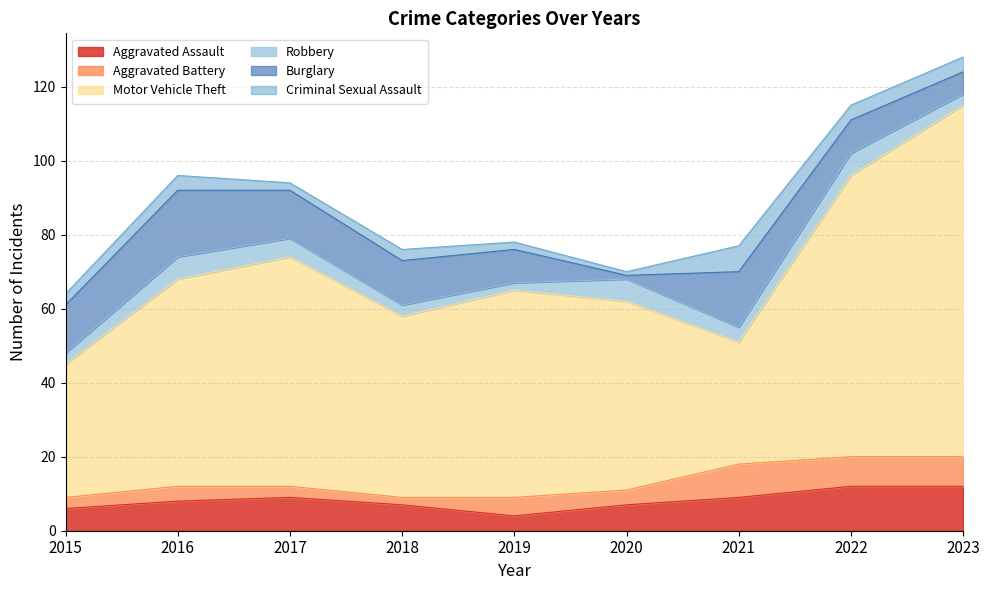

Where do Criminal Sexual Assault and Robbery first cross each other?

2020 and 2021